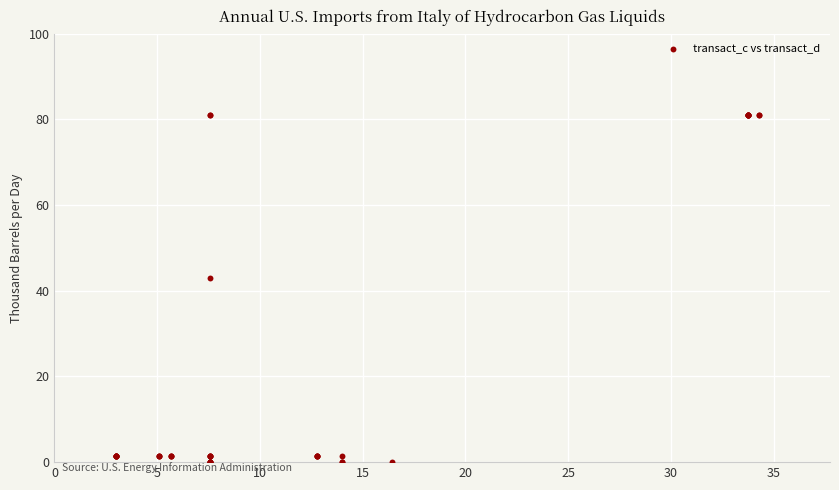

What Y value in the scatter plot is closest to 40?

42.9